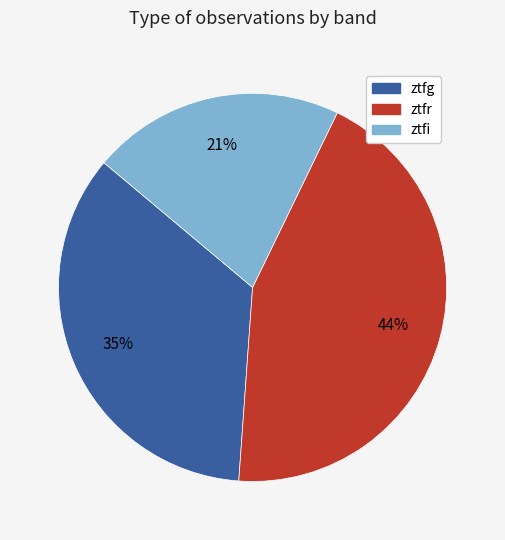

Is there a majority slice in this chart?

No